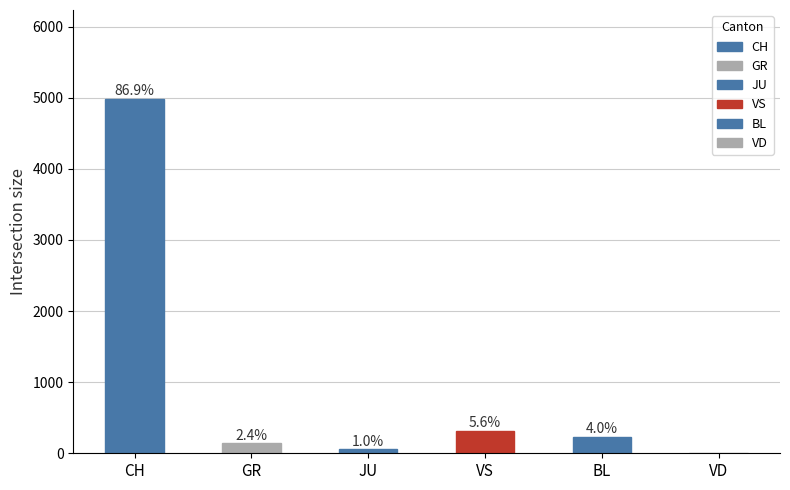

Are the bars horizontal?

No